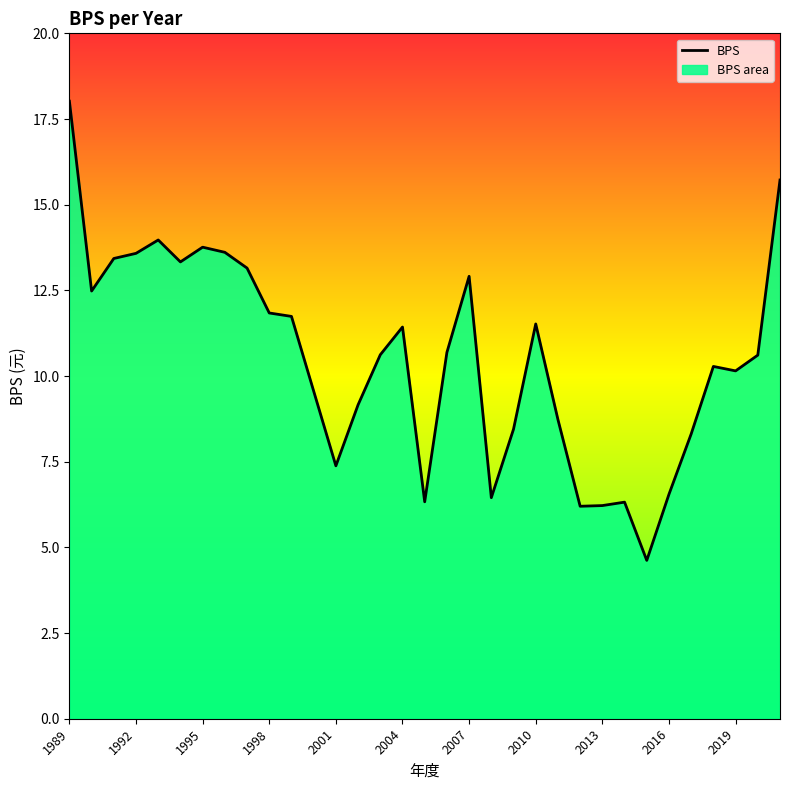

Is it true that the value at 1990 is 19.5?

False